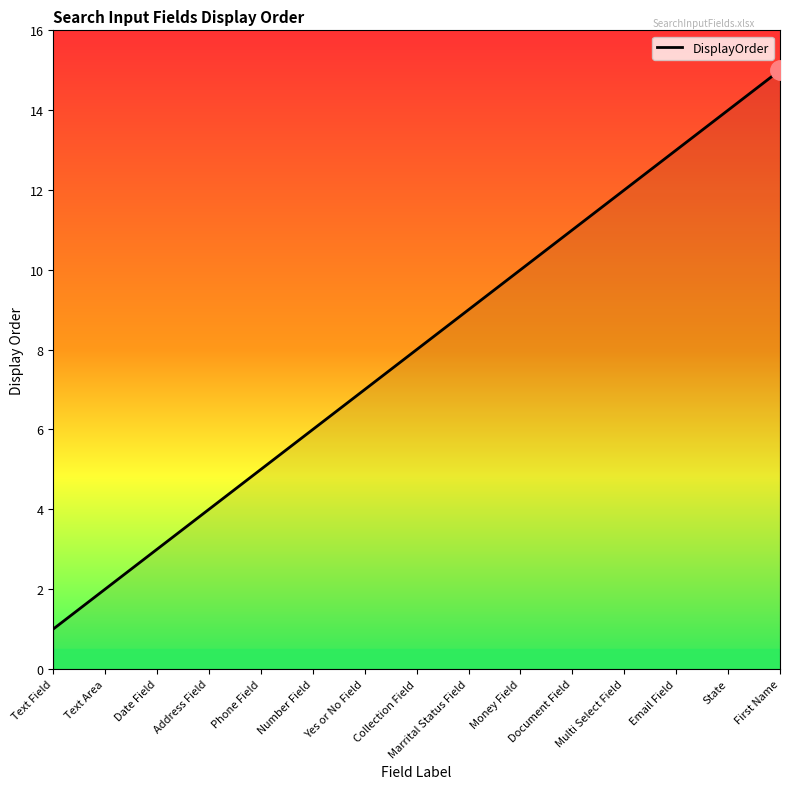

True or false: there are more than 1 points higher than both neighbors.

False